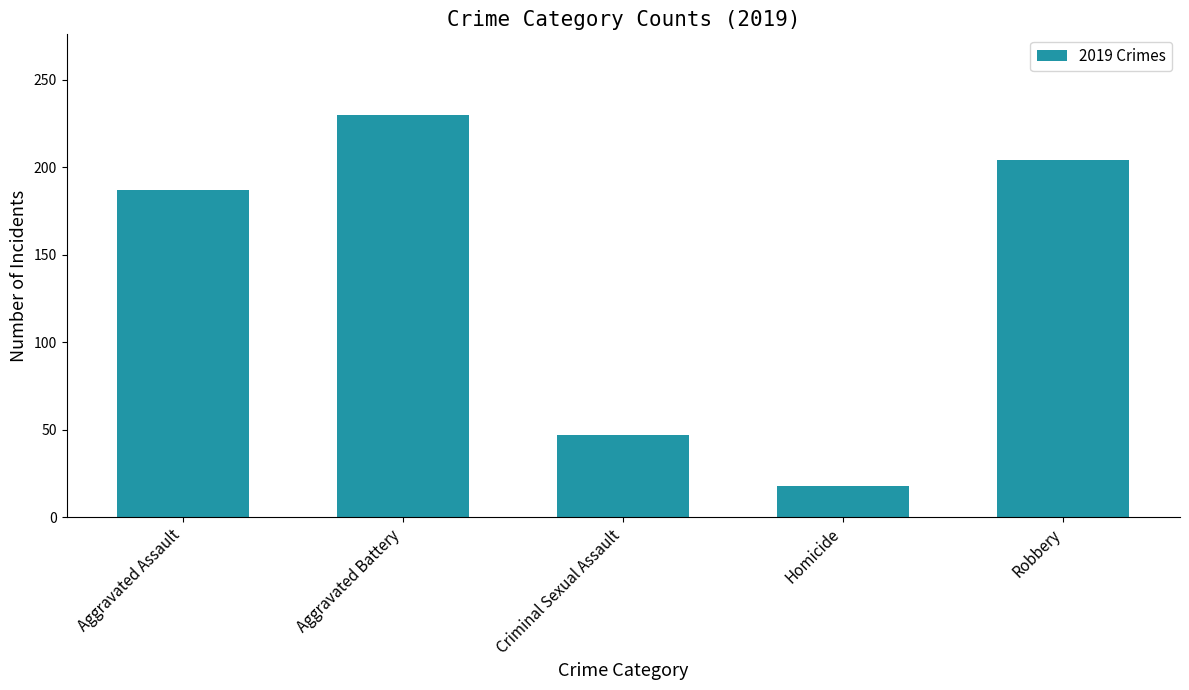

What is the minimum value shown in the chart?

18